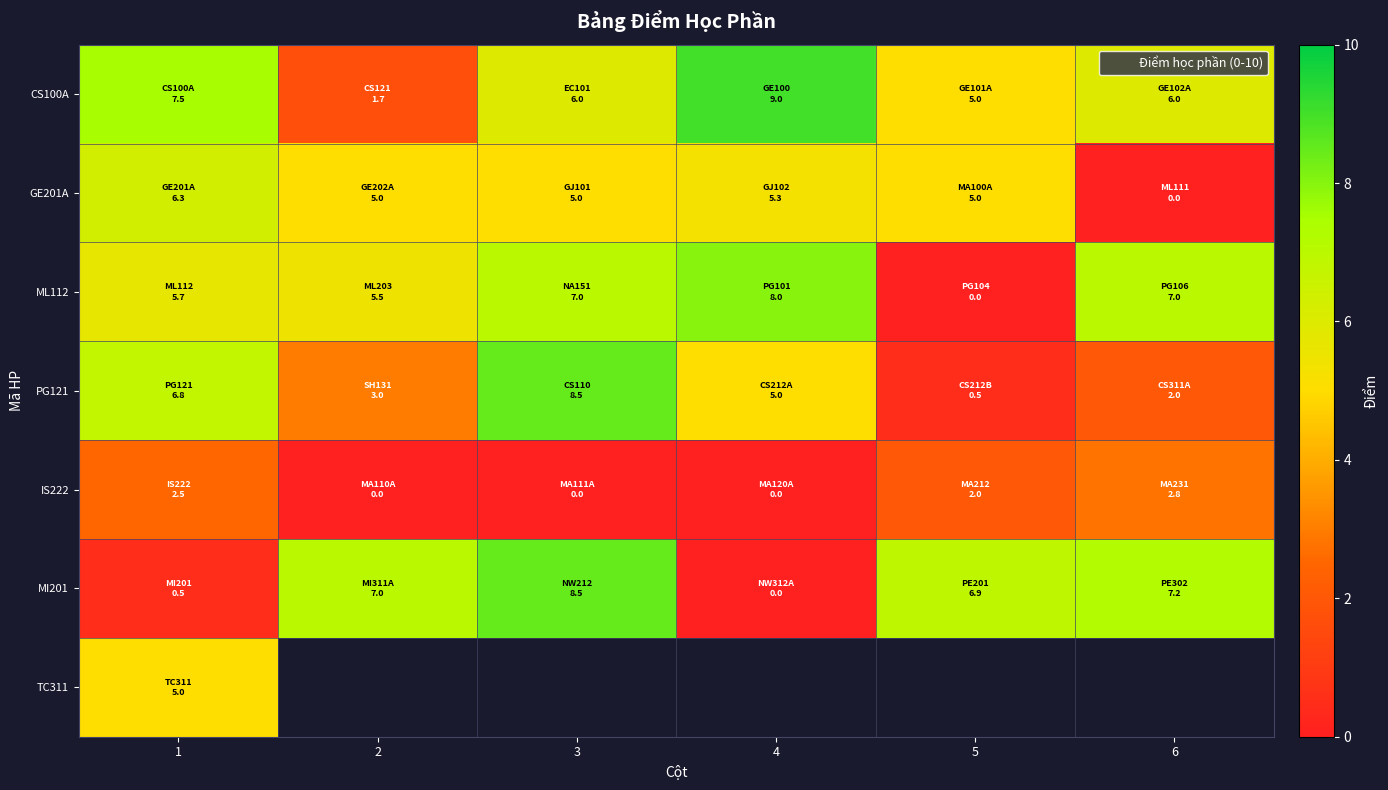

Is it true that CS100A equals 15.0 at 4?

False